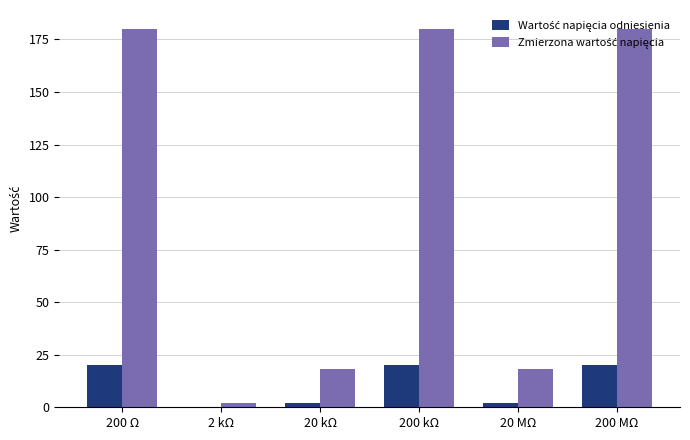

What is the total value across all series at 200 Ω?

200.0